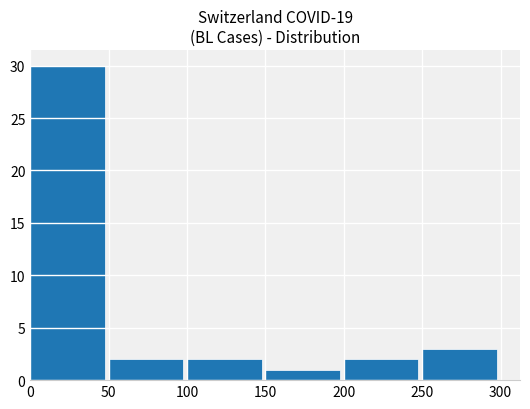

What is the change in value from 100 to 150?

-1